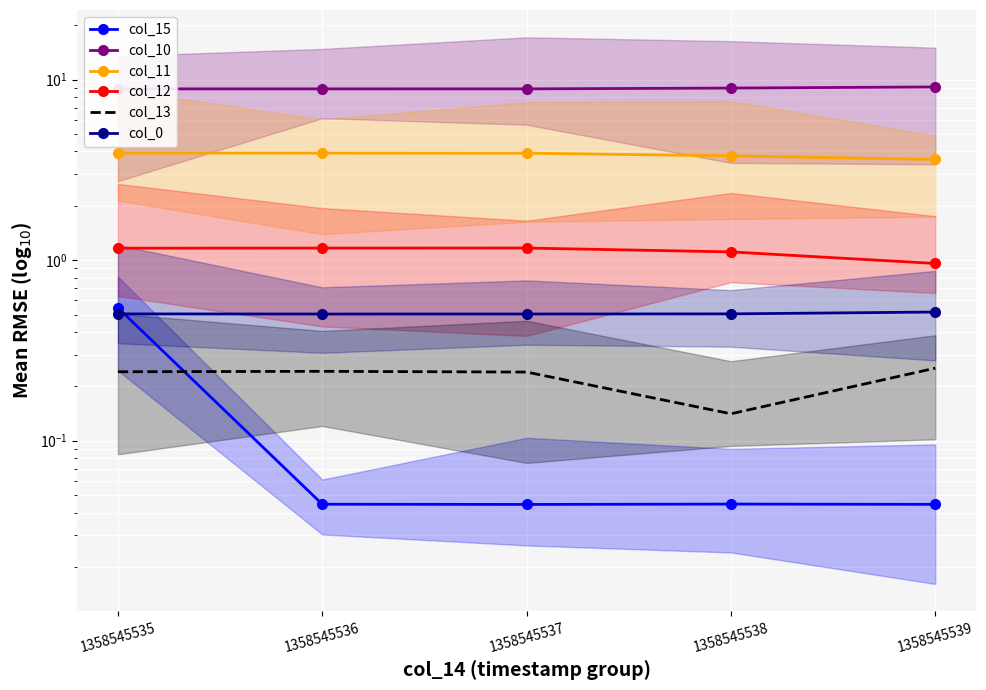

Between 1358545538 and 1358545539, which is larger?

1358545538